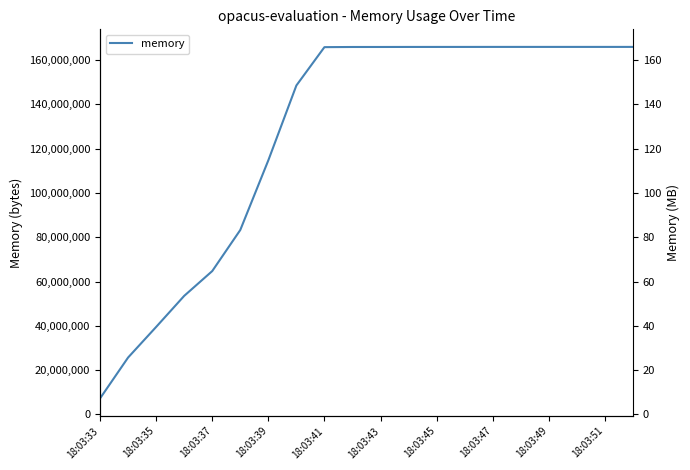

How many lines are shown in the chart?

1